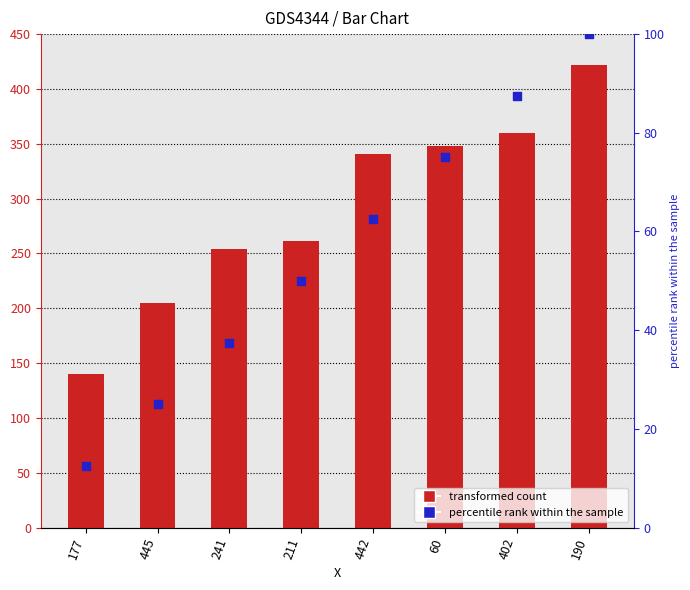

At which category is the sum across all series the highest?

190